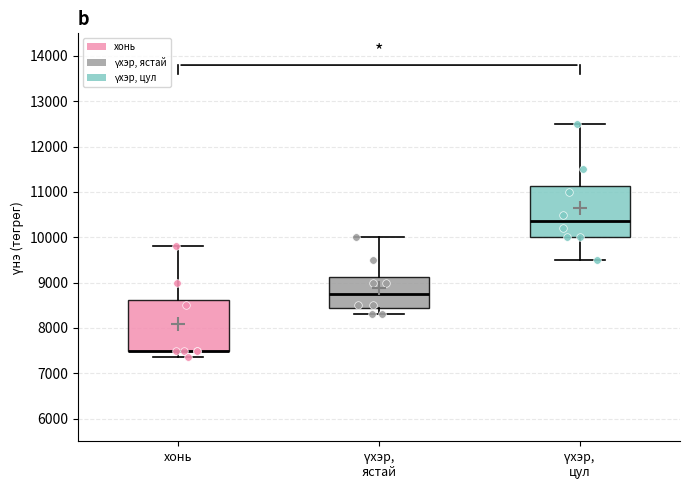

Reading left to right, transcribe this box plot: for each box, give where its median line is, the range the box spans, and where its two whiskers end, as read against the y-axis. The values are not printed on the chart, so give them approximately, as read against the axis.

хонь: median 7500 (drawn on the box's lower edge), box 7500 to 8600, whiskers 7400 to 9800
үхэр, ястай: median 8800, box 8500 to 9100, whiskers 8300 to 10000
үхэр, цул: median 10400, box 10000 to 11100, whiskers 9500 to 12500